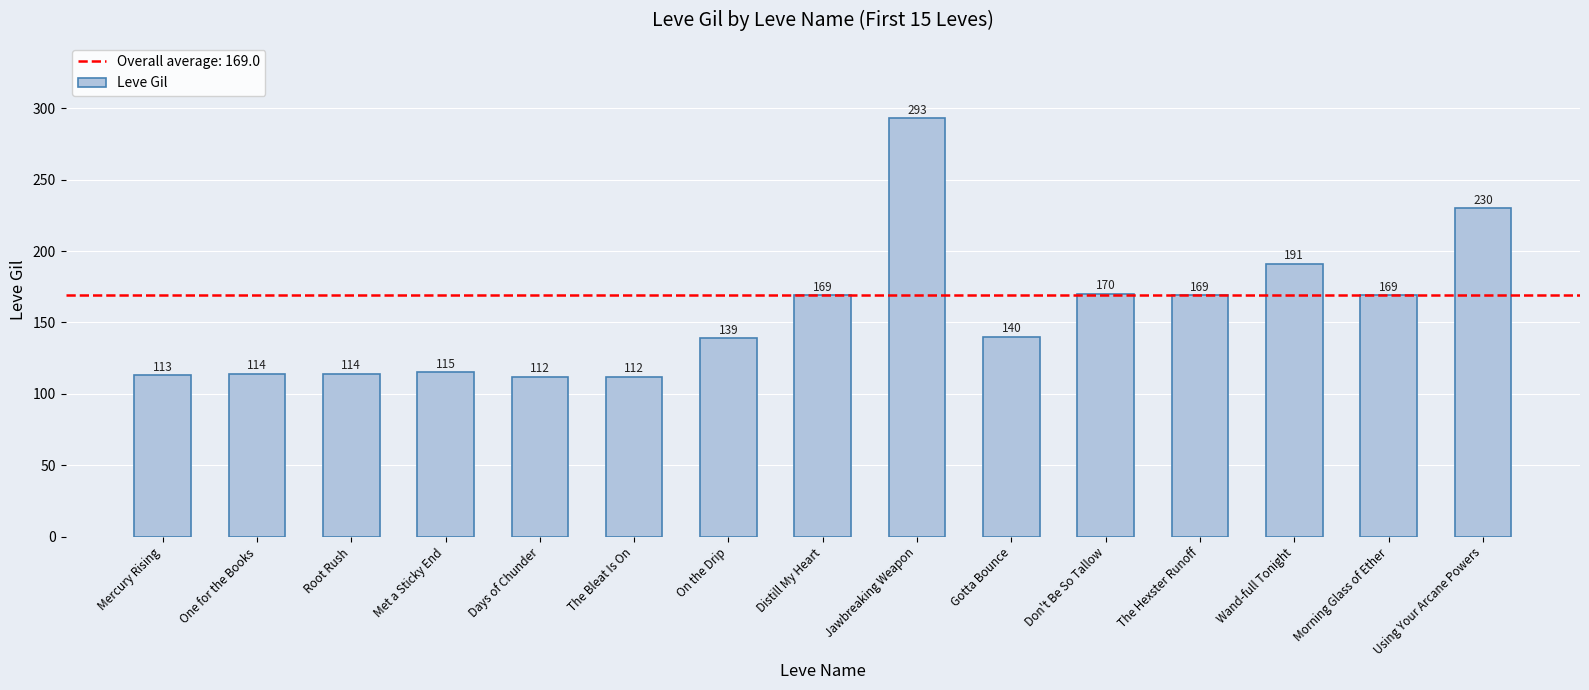

The chart shows a value of 166 at Root Rush. True or false?

False